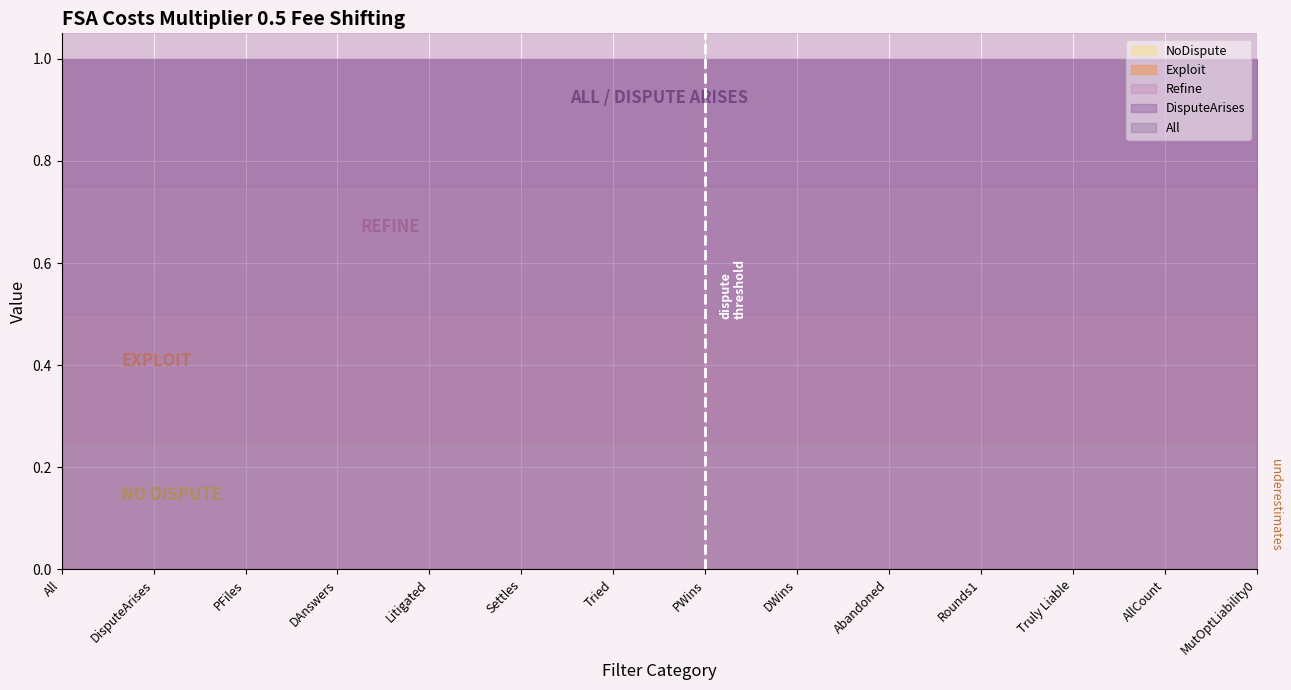

Rank the series at Rounds1 from highest to lowest value.

DisputeArises, All, Refine, Exploit, NoDispute